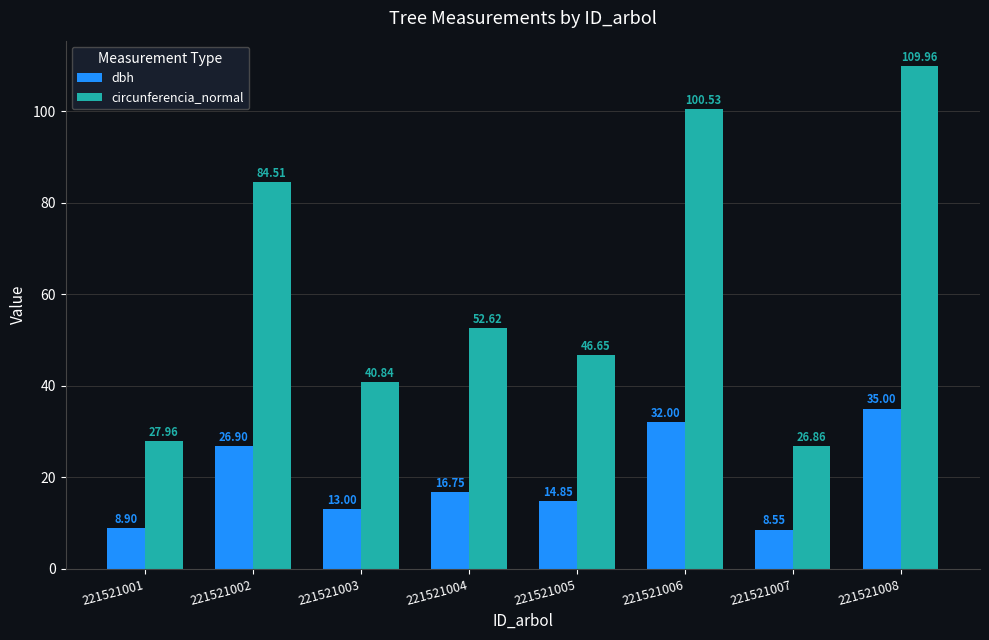

Rank the categories by dbh value from highest to lowest.

221521008, 221521006, 221521002, 221521004, 221521005, 221521003, 221521001, 221521007